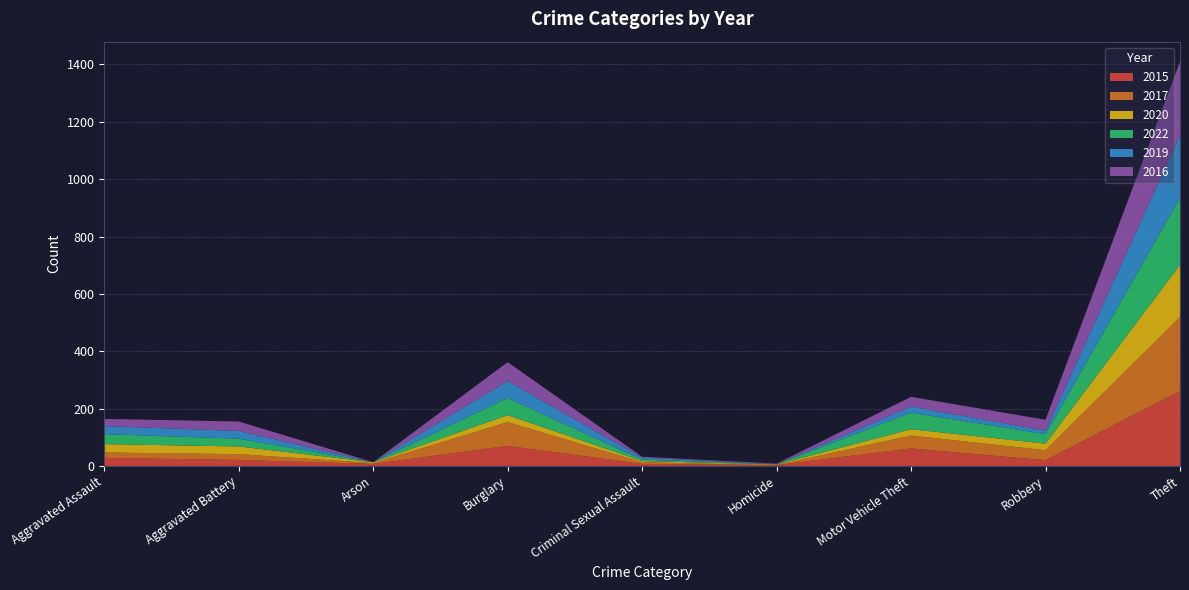

Reading left to right, what are all the values shown in this chart?

2015: Aggravated Assault=28	Aggravated Battery=21	Arson=7	Burglary=70	Criminal Sexual Assault=7	Homicide=3	Motor Vehicle Theft=61	Robbery=20	Theft=261
2017: Aggravated Assault=19	Aggravated Battery=20	Arson=3	Burglary=83	Criminal Sexual Assault=6	Homicide=0	Motor Vehicle Theft=45	Robbery=35	Theft=258
2020: Aggravated Assault=29	Aggravated Battery=27	Arson=3	Burglary=24	Criminal Sexual Assault=4	Homicide=2	Motor Vehicle Theft=22	Robbery=23	Theft=182
2022: Aggravated Assault=35	Aggravated Battery=27	Arson=0	Burglary=60	Criminal Sexual Assault=5	Homicide=1	Motor Vehicle Theft=58	Robbery=33	Theft=234
2019: Aggravated Assault=28	Aggravated Battery=27	Arson=0	Burglary=59	Criminal Sexual Assault=7	Homicide=0	Motor Vehicle Theft=21	Robbery=12	Theft=217
2016: Aggravated Assault=25	Aggravated Battery=33	Arson=0	Burglary=66	Criminal Sexual Assault=3	Homicide=2	Motor Vehicle Theft=34	Robbery=38	Theft=257